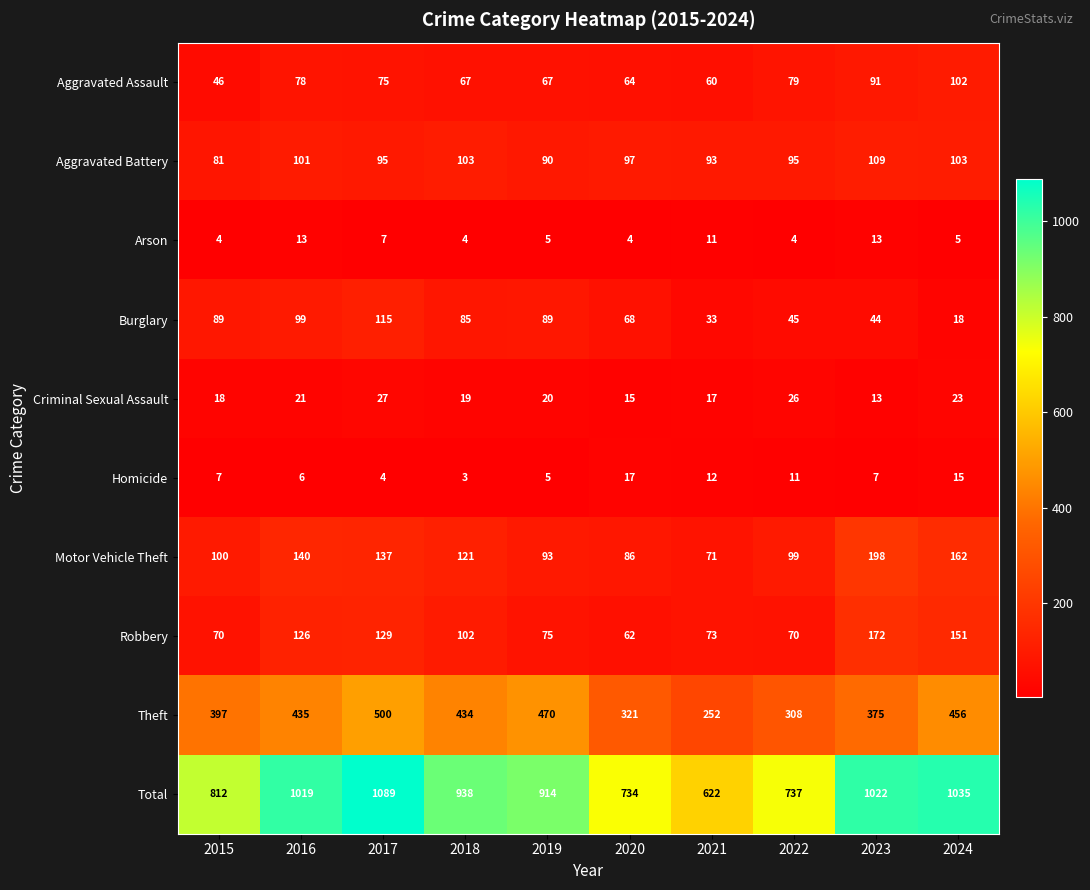

What is the difference between the highest and lowest values at 2016?

1013